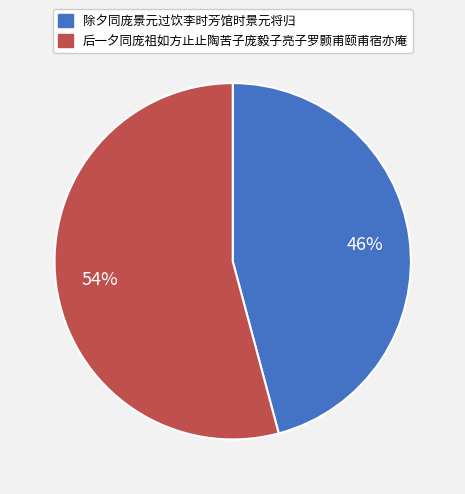

Is the sum of 后一夕同庞祖如方止止陶苦子庞毅子亮子罗颢甫颐甫宿亦庵 and 除夕同庞景元过饮李时芳馆时景元将归 greater than half?

Yes